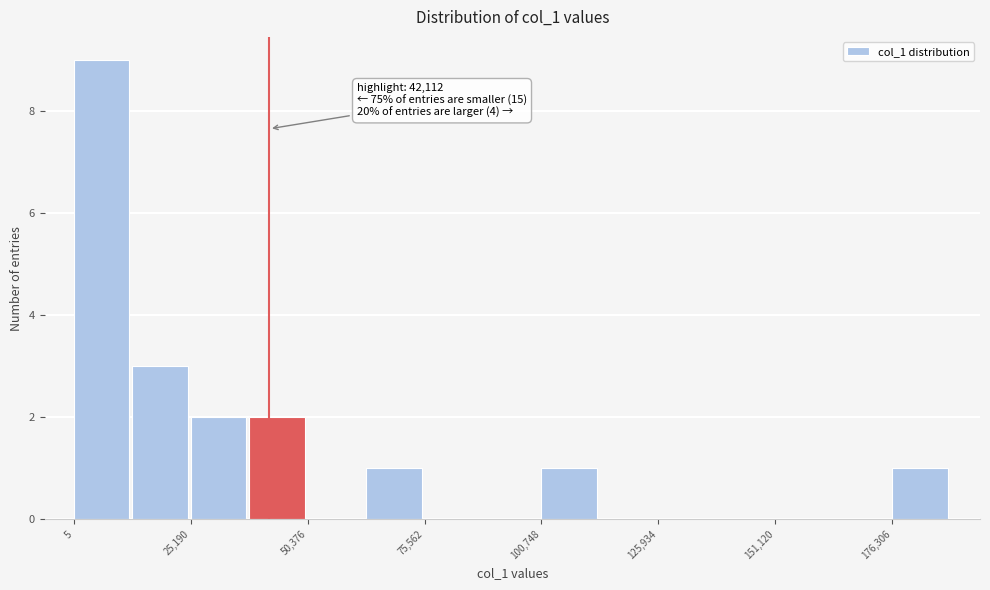

Around what value on the x-axis is the tallest bar? Give the approximate position of its centre, as read against the axis.

5000